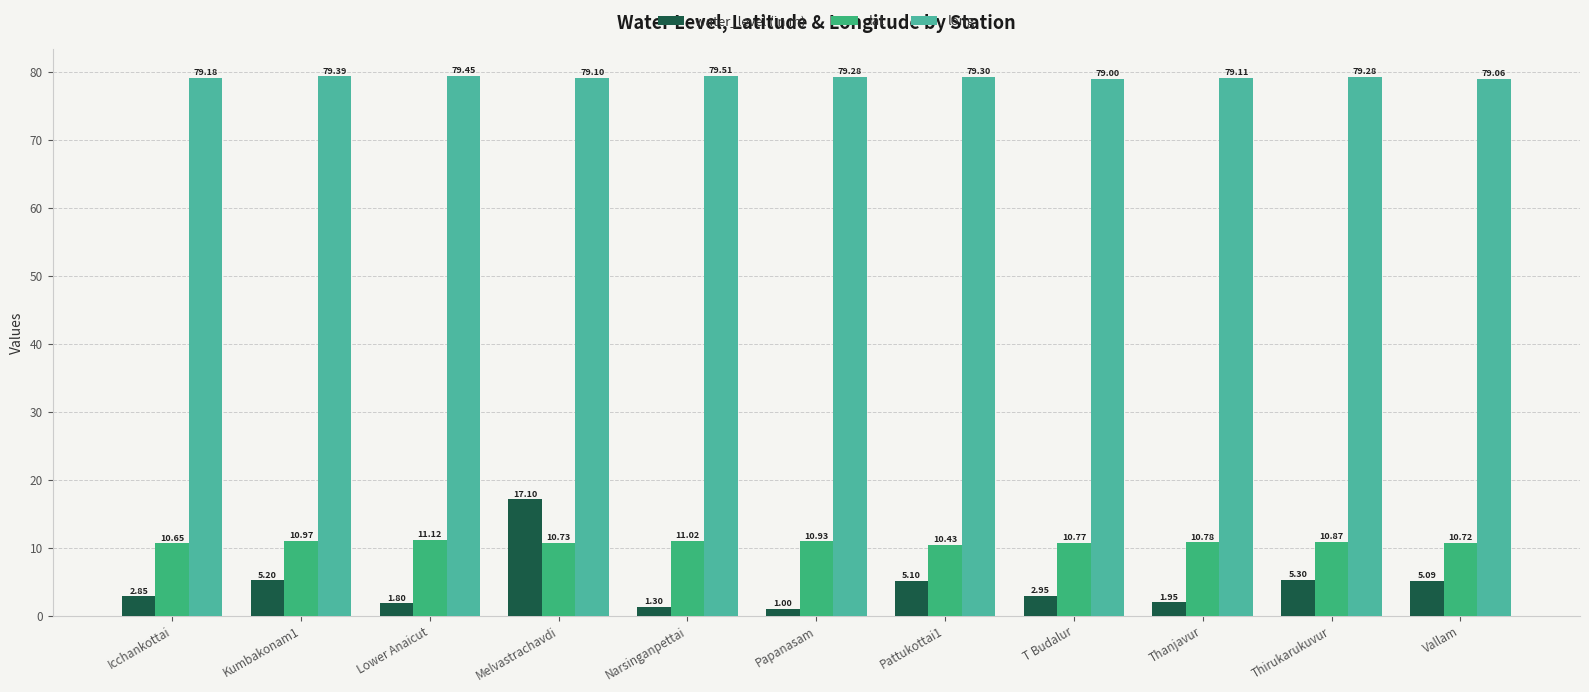

What is the difference between the second highest and second lowest values in the lat series?

0.4